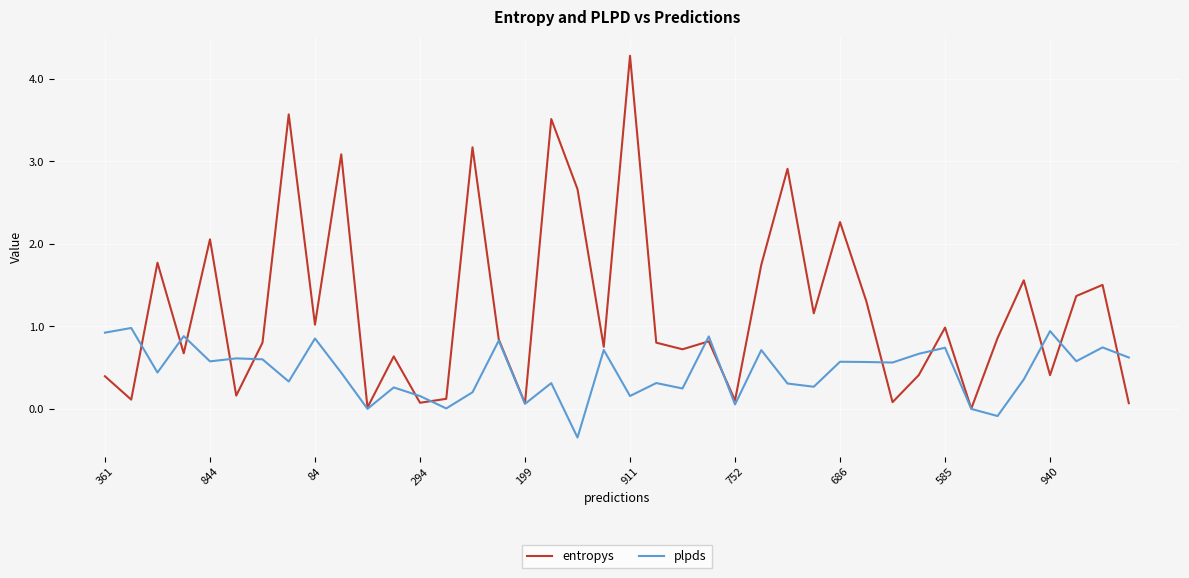

Which series has the widest spread of values?

entropys